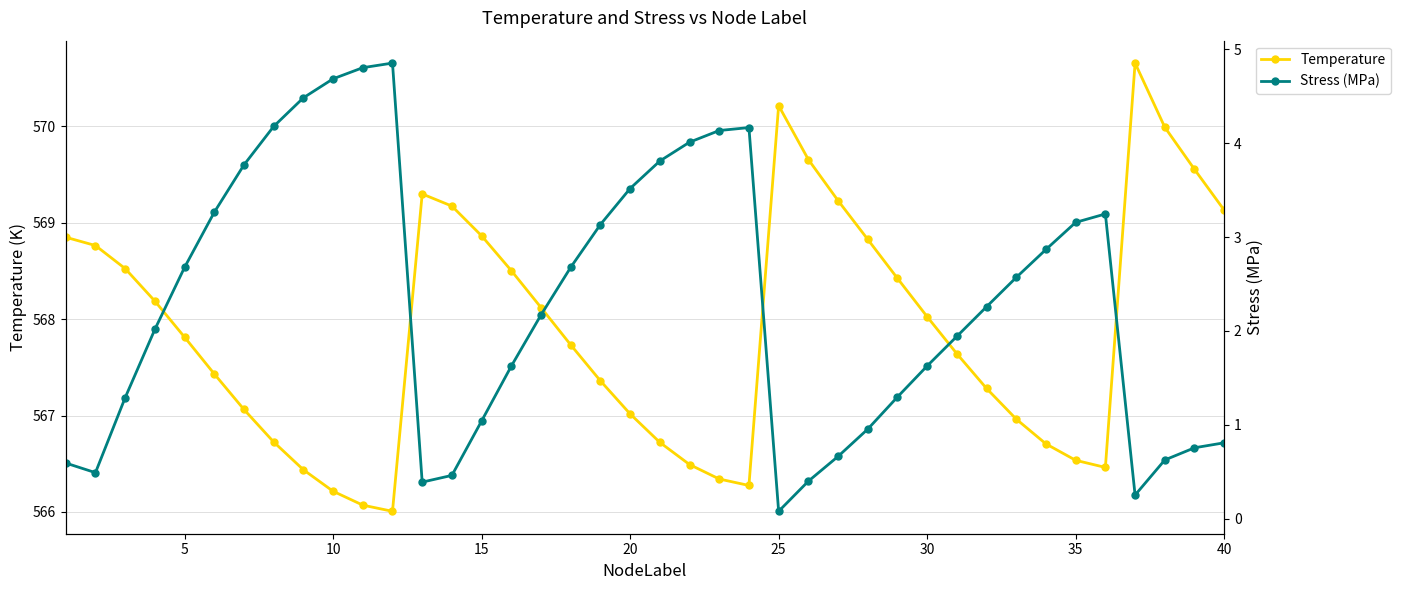

What is the maximum value for Temperature?

570.7